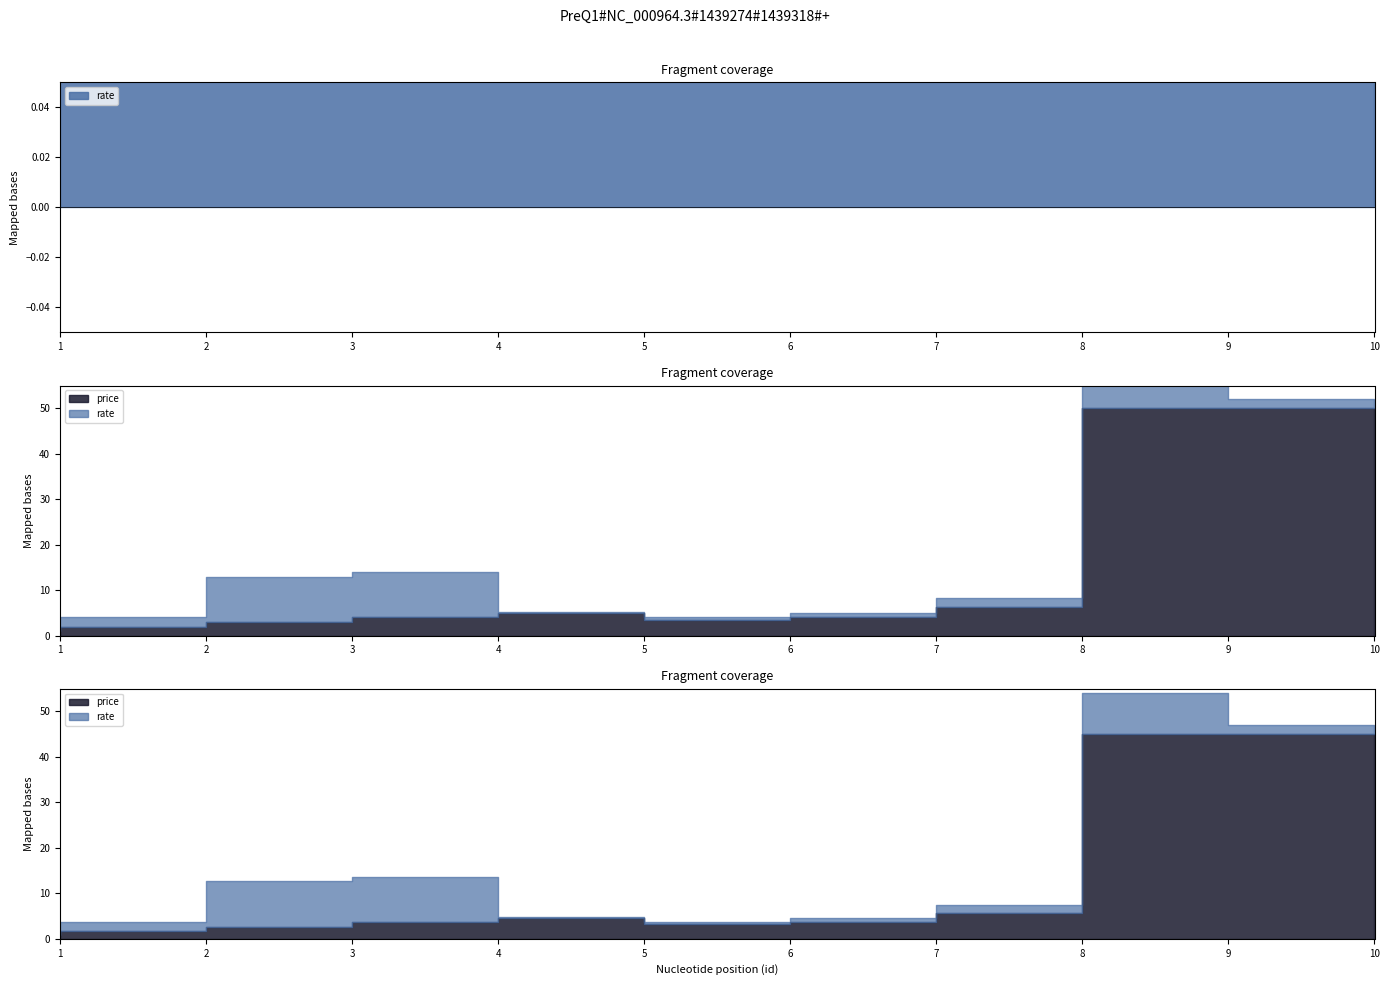

After their last crossing, which series has the higher values: price or rate?

price